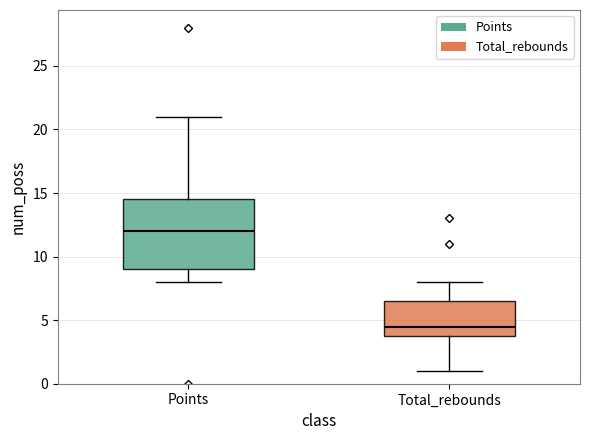

Where does the lower whisker of the box for Points end on the y-axis? The values are not printed on the chart, so give them approximately, as read against the axis.

8.0